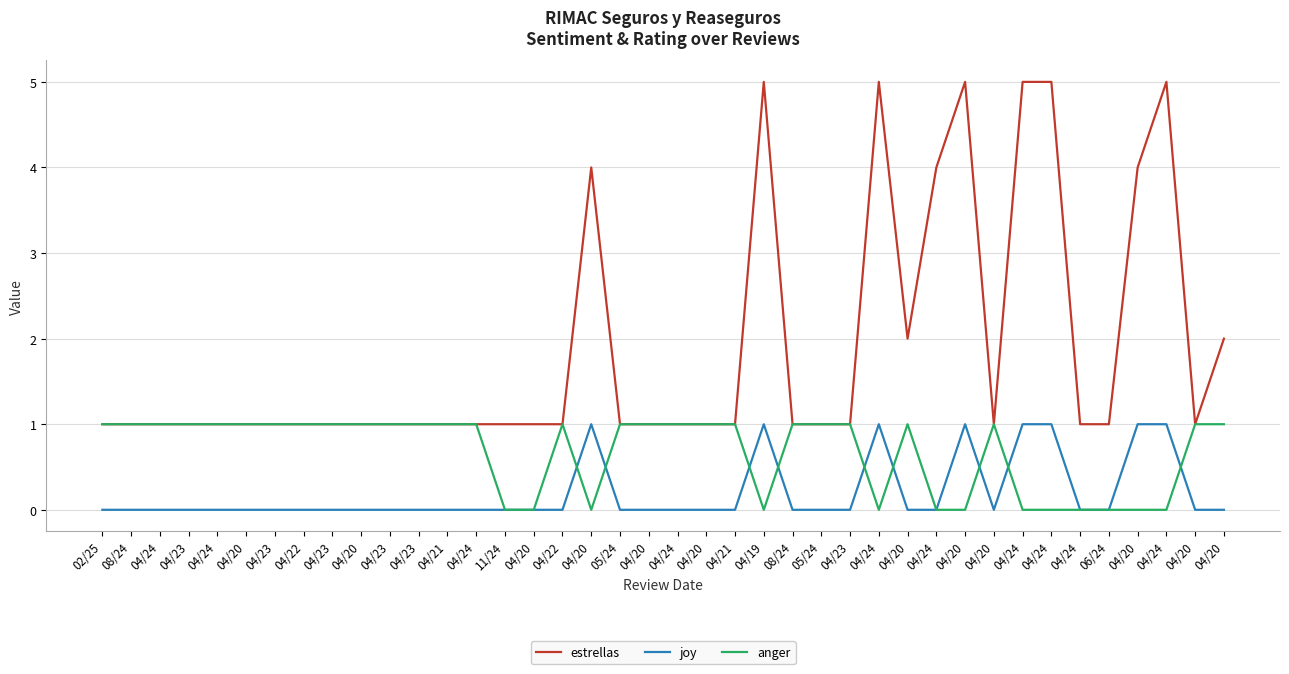

How many lines are shown in the chart?

3